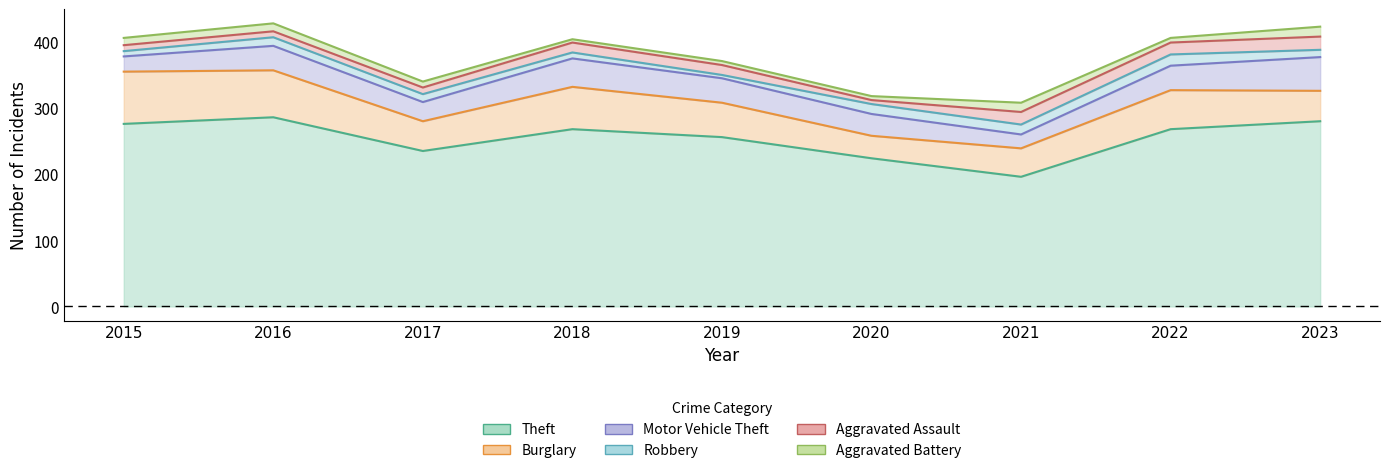

What are all the series names shown in the legend?

Theft, Burglary, Motor Vehicle Theft, Robbery, Aggravated Assault, Aggravated Battery